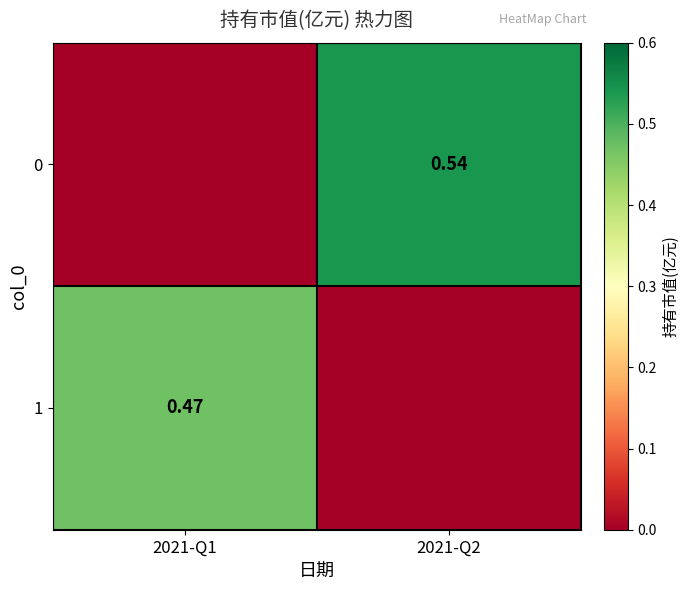

What is the average value of the 0 series?

0.3